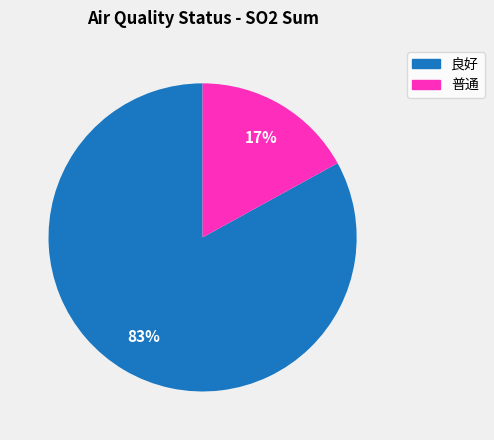

The 普通 slice represents 17% of the pie. True or false?

True